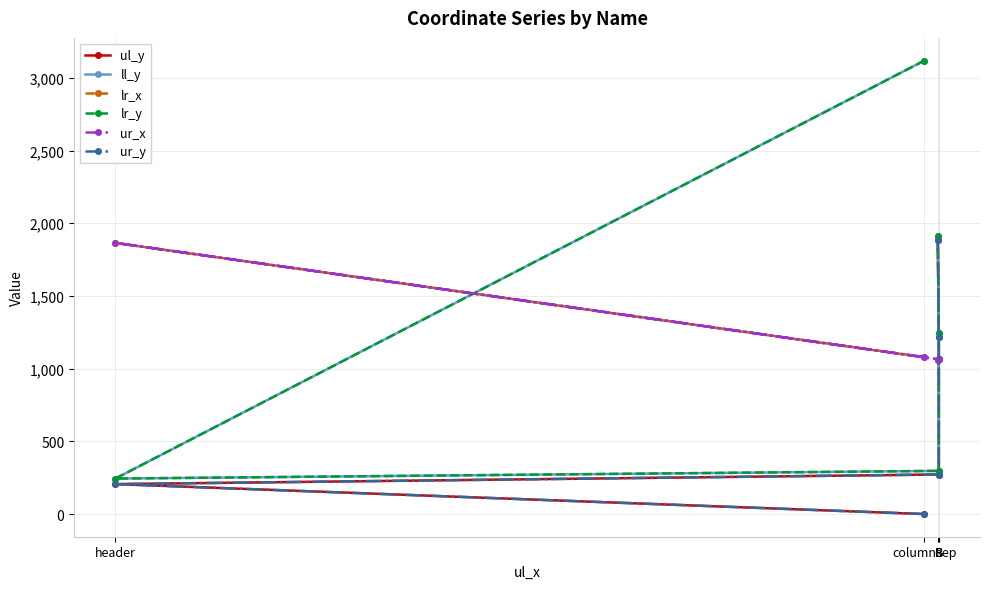

Where do ul_y and ur_x first cross each other?

B and B